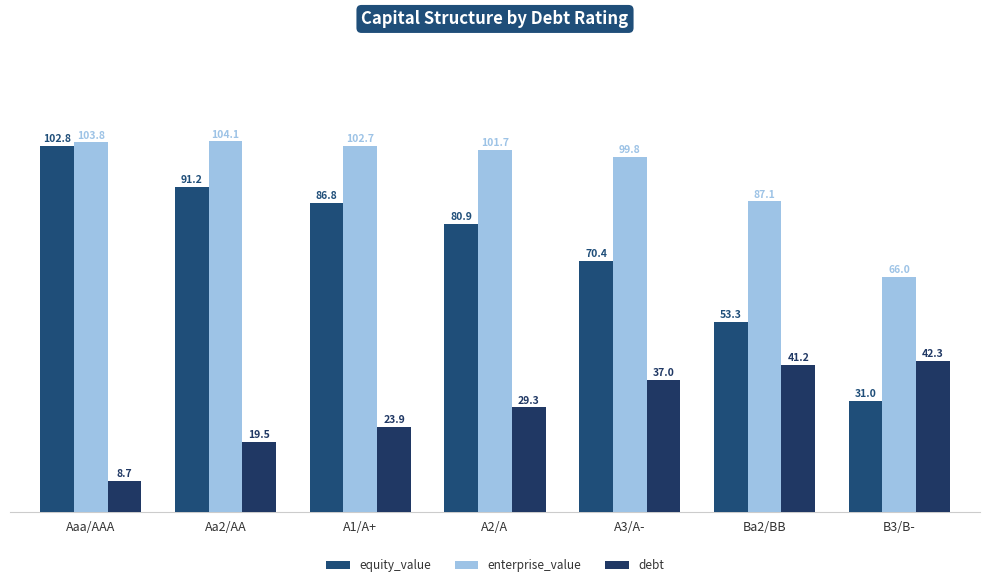

Which category has the highest value across all series?

Aa2/AA